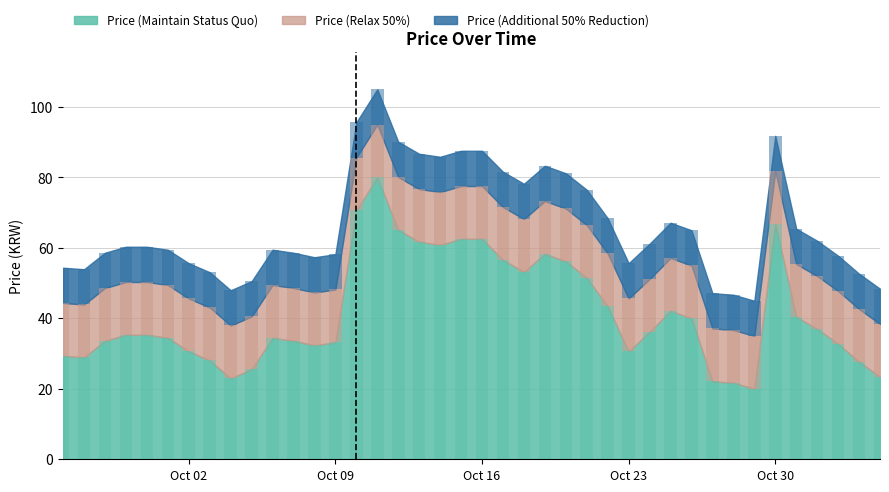

What is the sum of the values at 2023-10-24 and 2023-09-30?

71.5